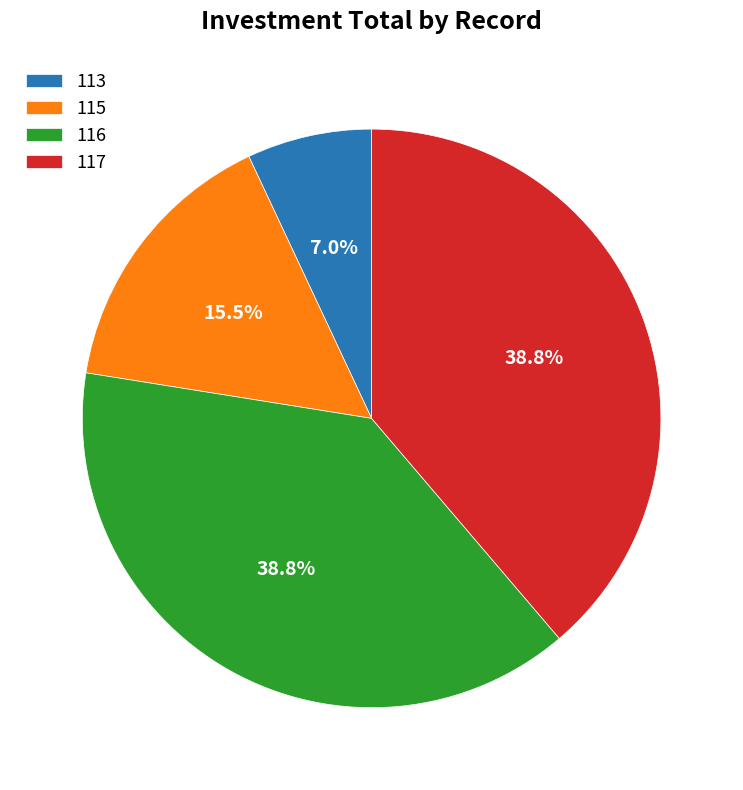

Does 115 account for over 50% of the chart?

No